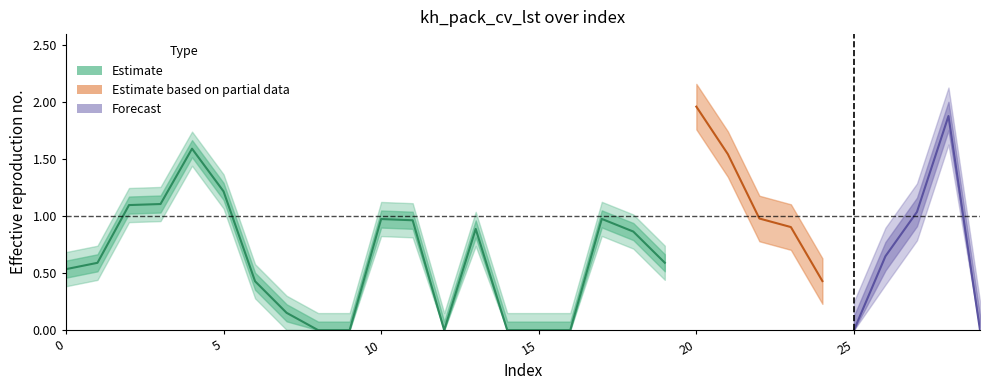

True or false: there are more than 2 points higher than both neighbors.

True